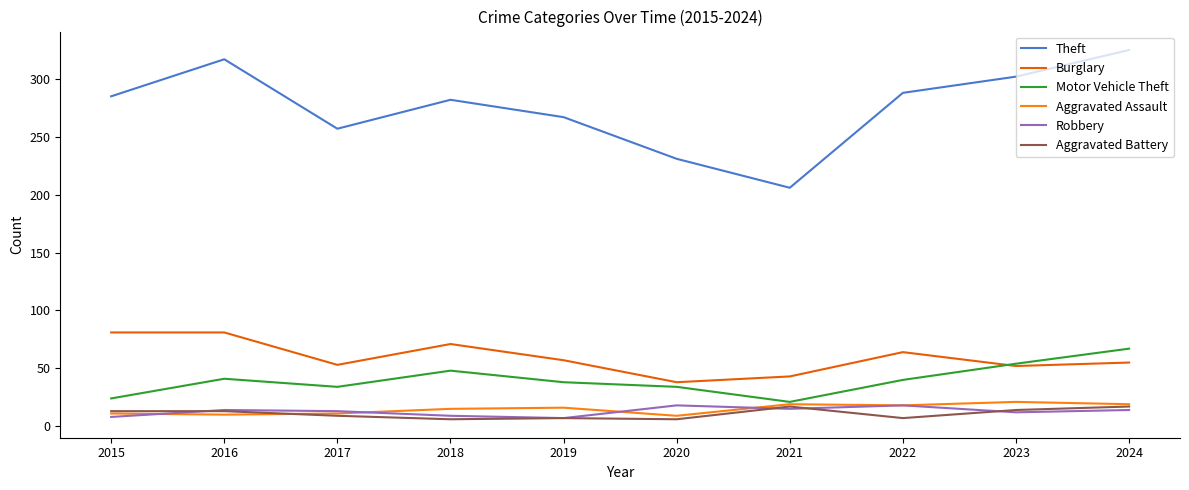

What is the difference between the second highest and minimum values in the Aggravated Battery series?

11